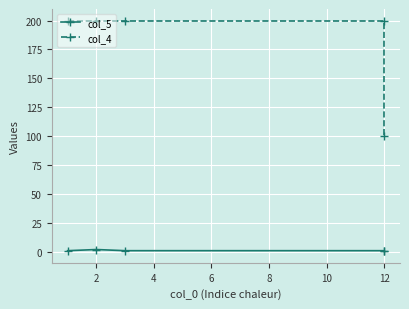

What is the lowest value of the col_4 series?

100.0